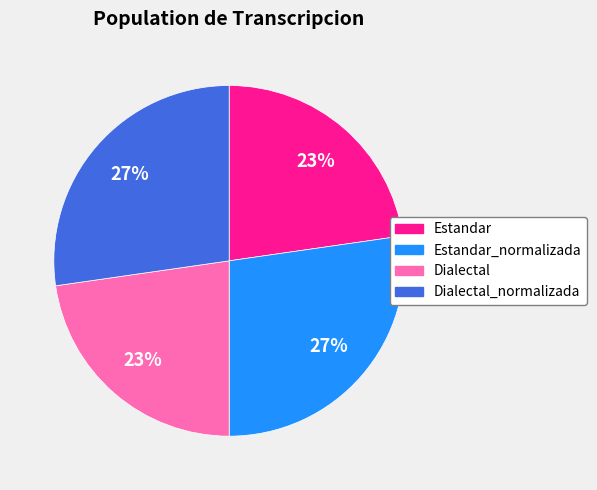

What percentage is the Dialectal_normalizada slice, to the nearest percent?

27%